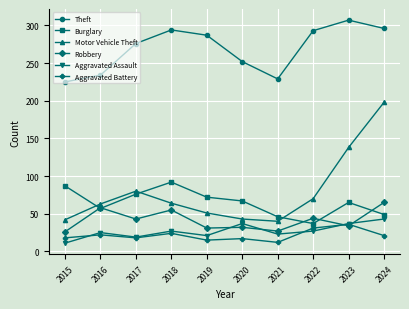

List the series in order of their peak value, highest first.

Theft, Motor Vehicle Theft, Burglary, Robbery, Aggravated Assault, Aggravated Battery